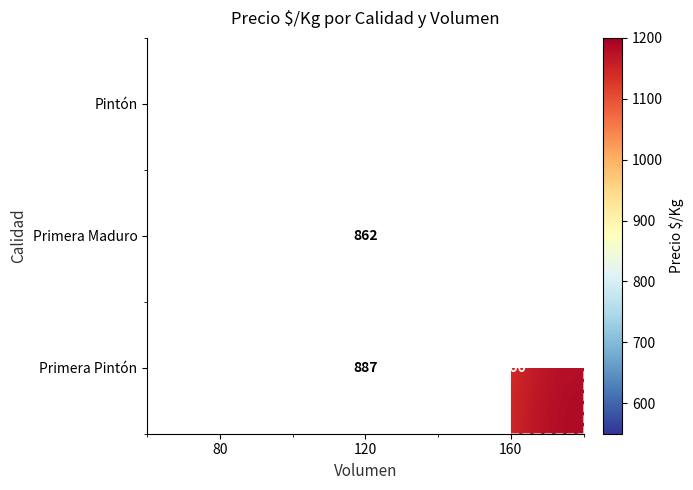

Is the value of Pintón at 80 greater than the value of Primera Maduro at 160?

No